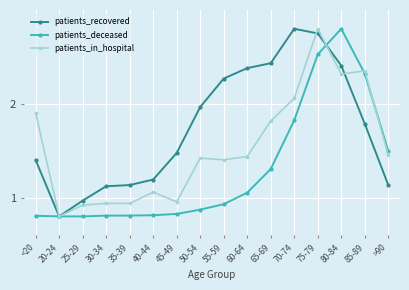

How many values in the patients_recovered series exceed 1?

14